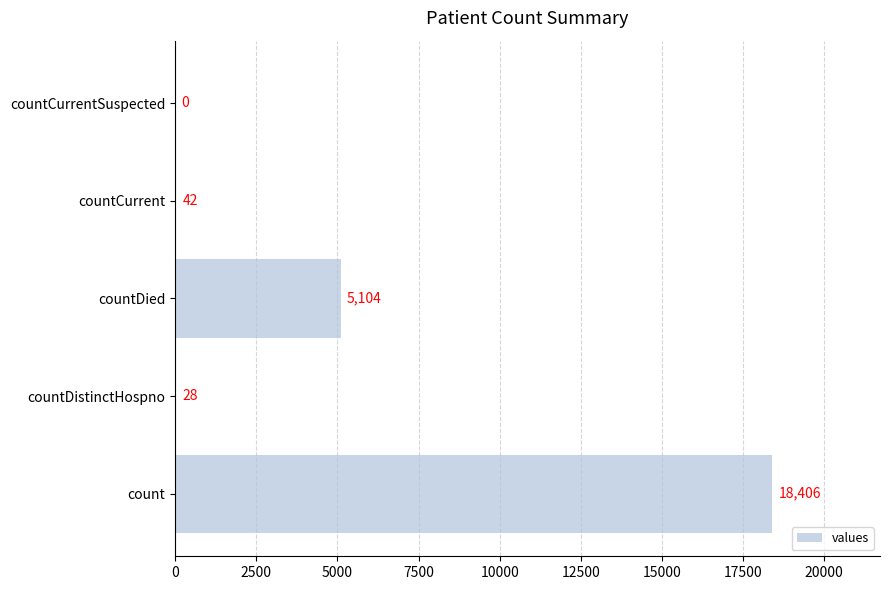

Count the number of categories in the chart.

5